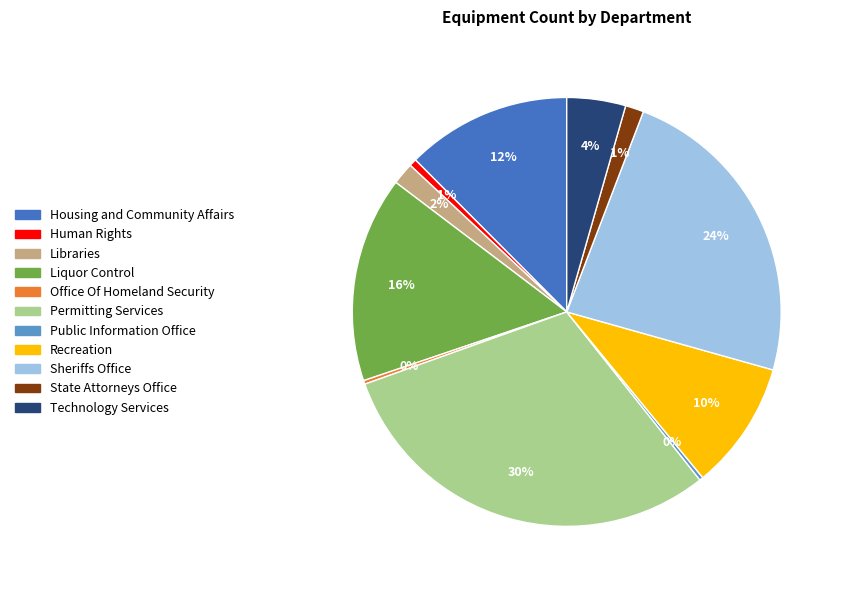

The State Attorneys Office slice represents 1% of the pie. True or false?

True